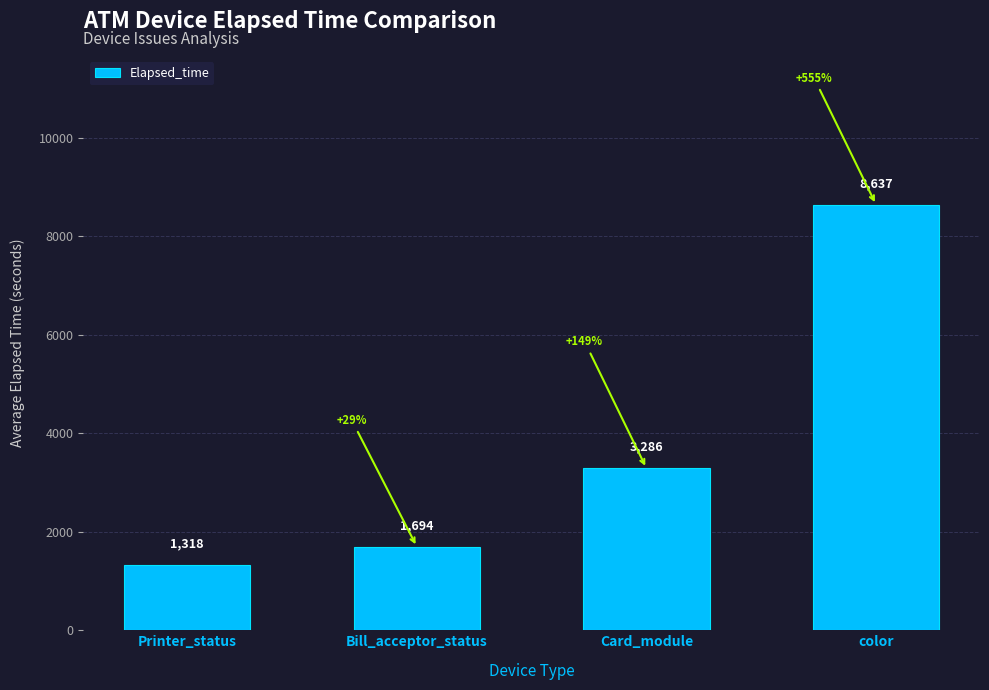

What is the label of the 3rd bar from the right?

Bill_acceptor_status